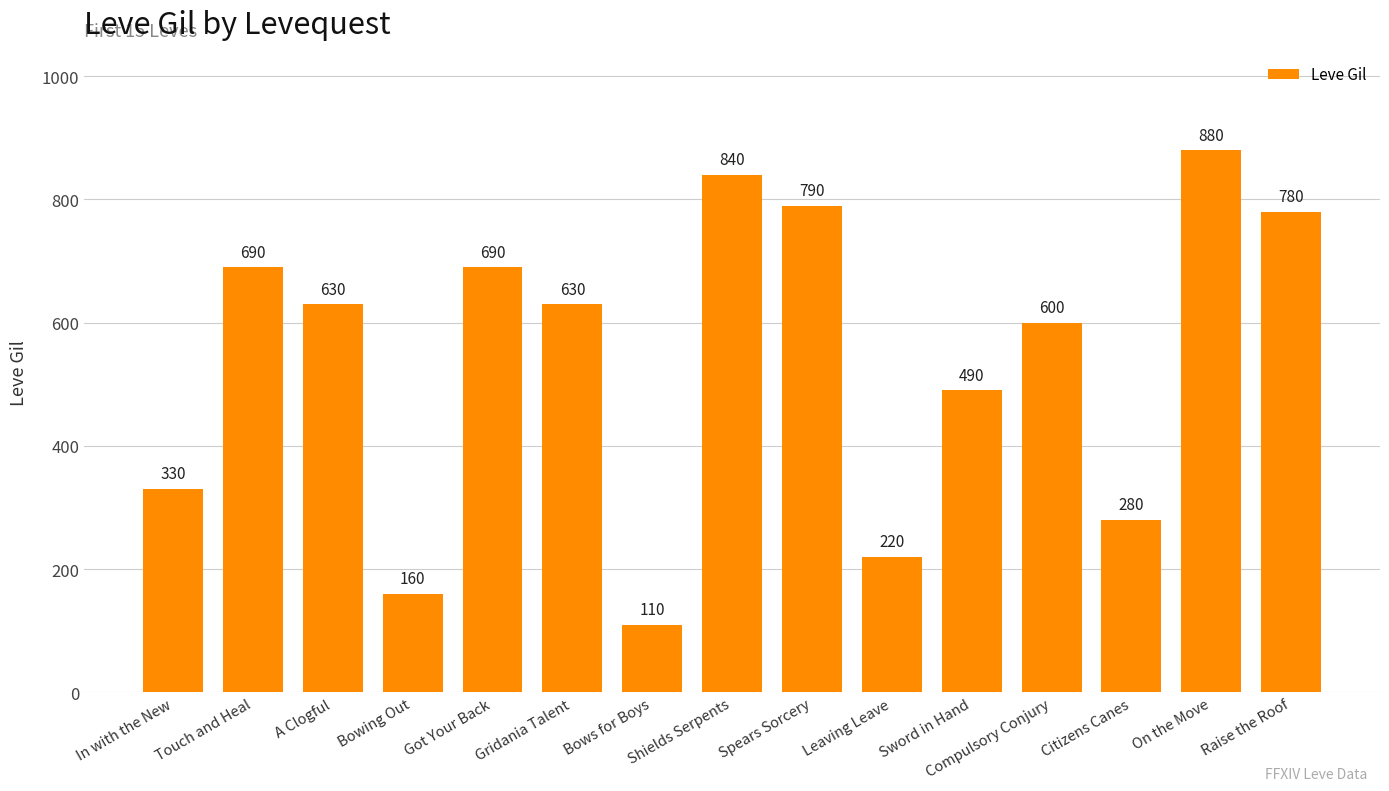

How many data points are less than 630?

7